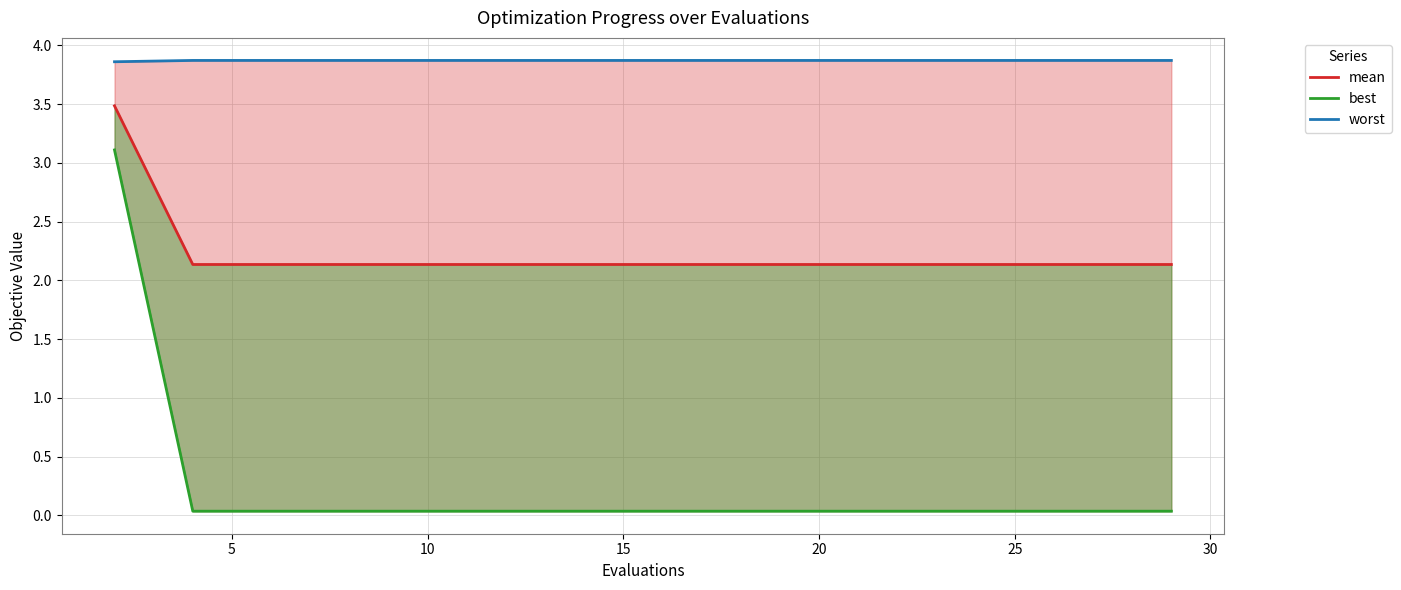

Rank the series at 10 from lowest to highest value.

best, mean, worst